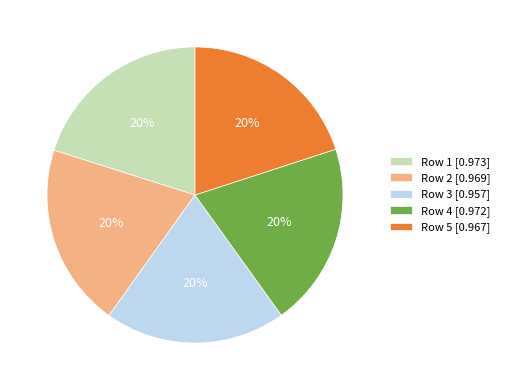

To the nearest percent, what percentage of the pie is Row 3 [0.957]?

20%